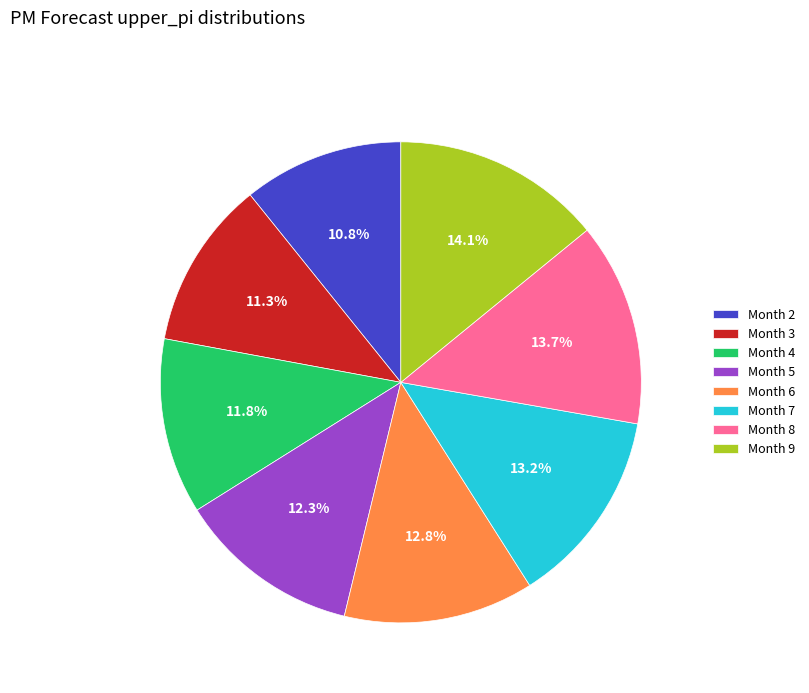

Which slice is the smallest?

Month 2